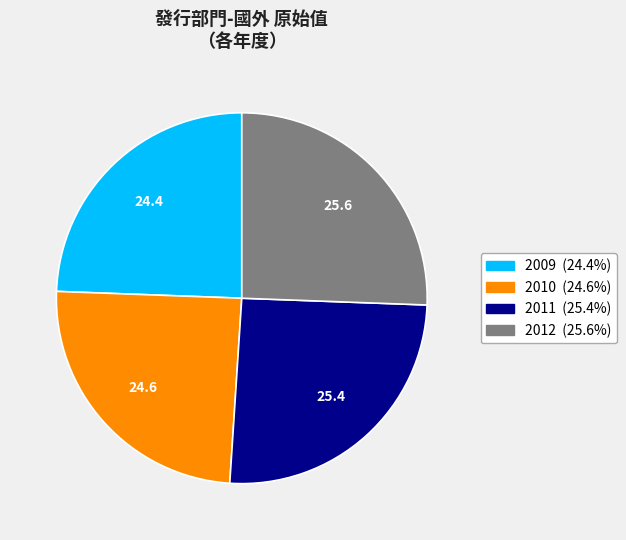

Which has a higher value, 2010 or 2011?

2011